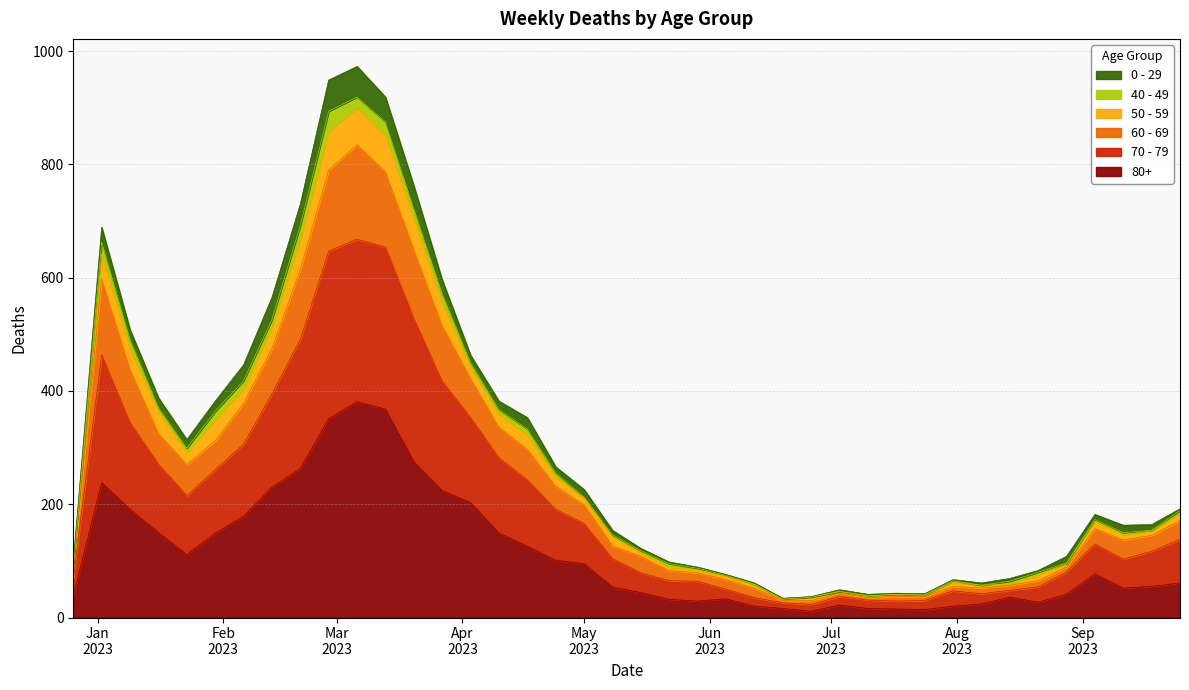

At how many categories does at least one series exceed 917?

3